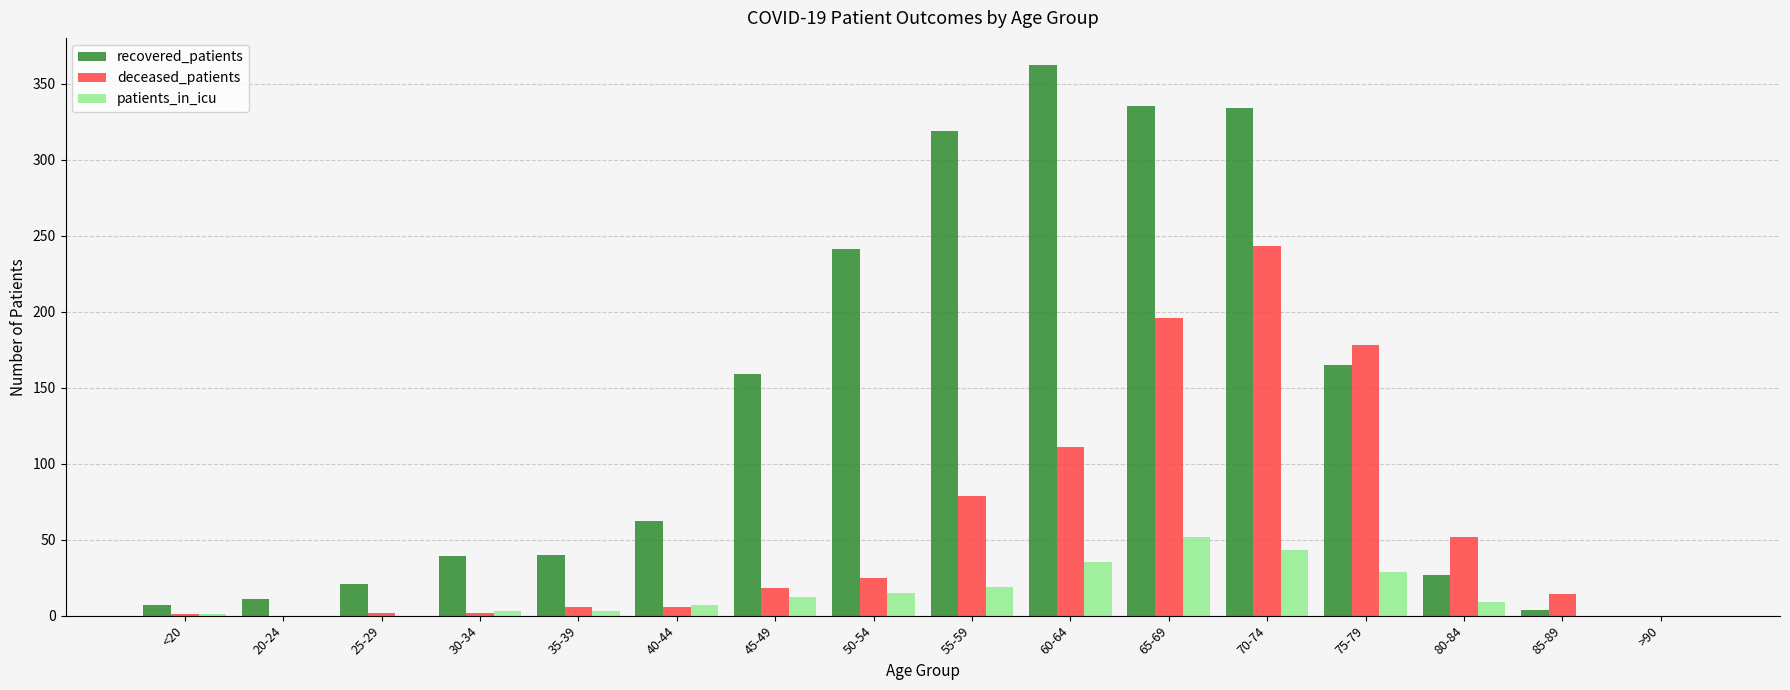

Is it true that patients_in_icu equals 35 at 60-64?

True